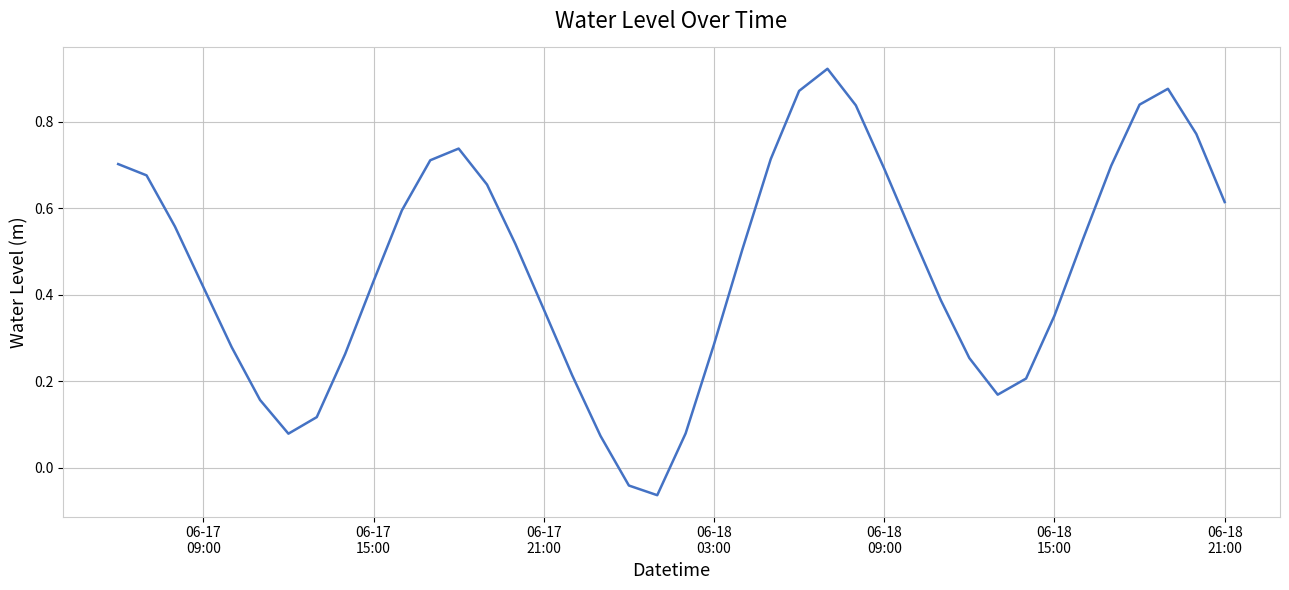

What is the difference between the maximum and minimum values?

1.0